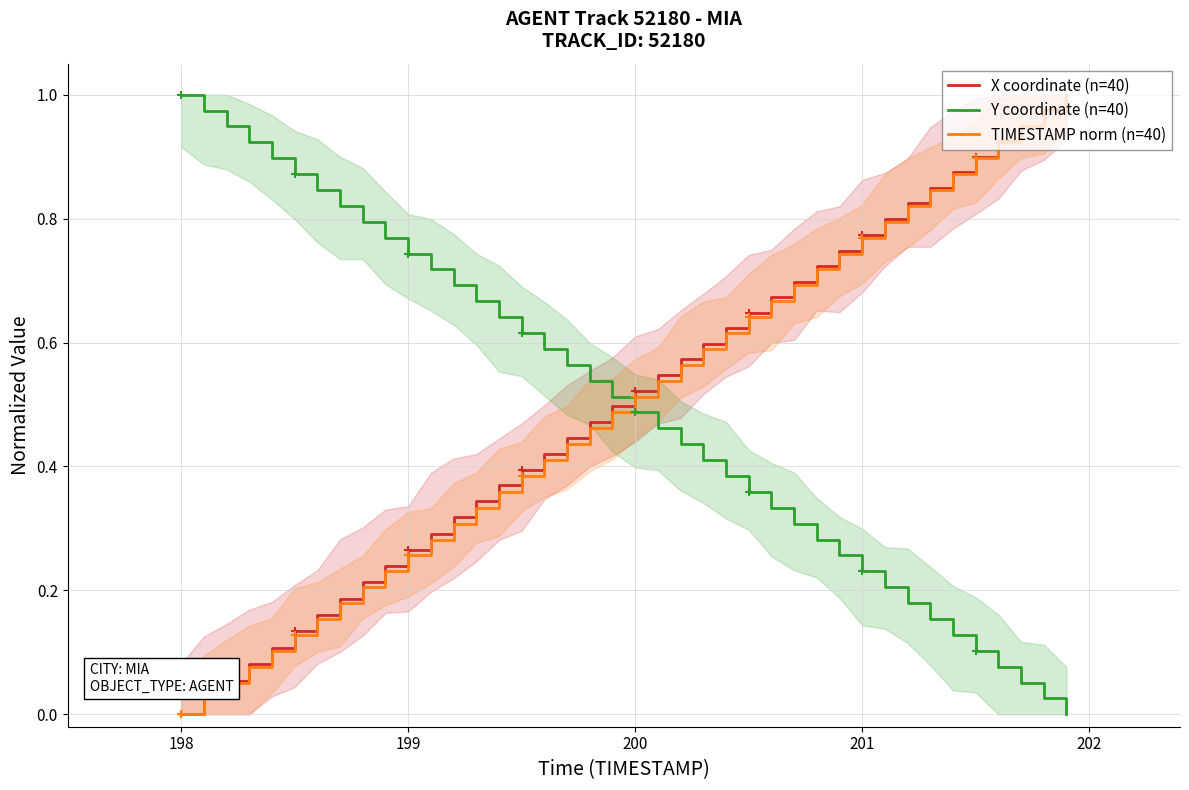

The X coordinate (n=40) series shows 1.1 at 201. True or false?

False